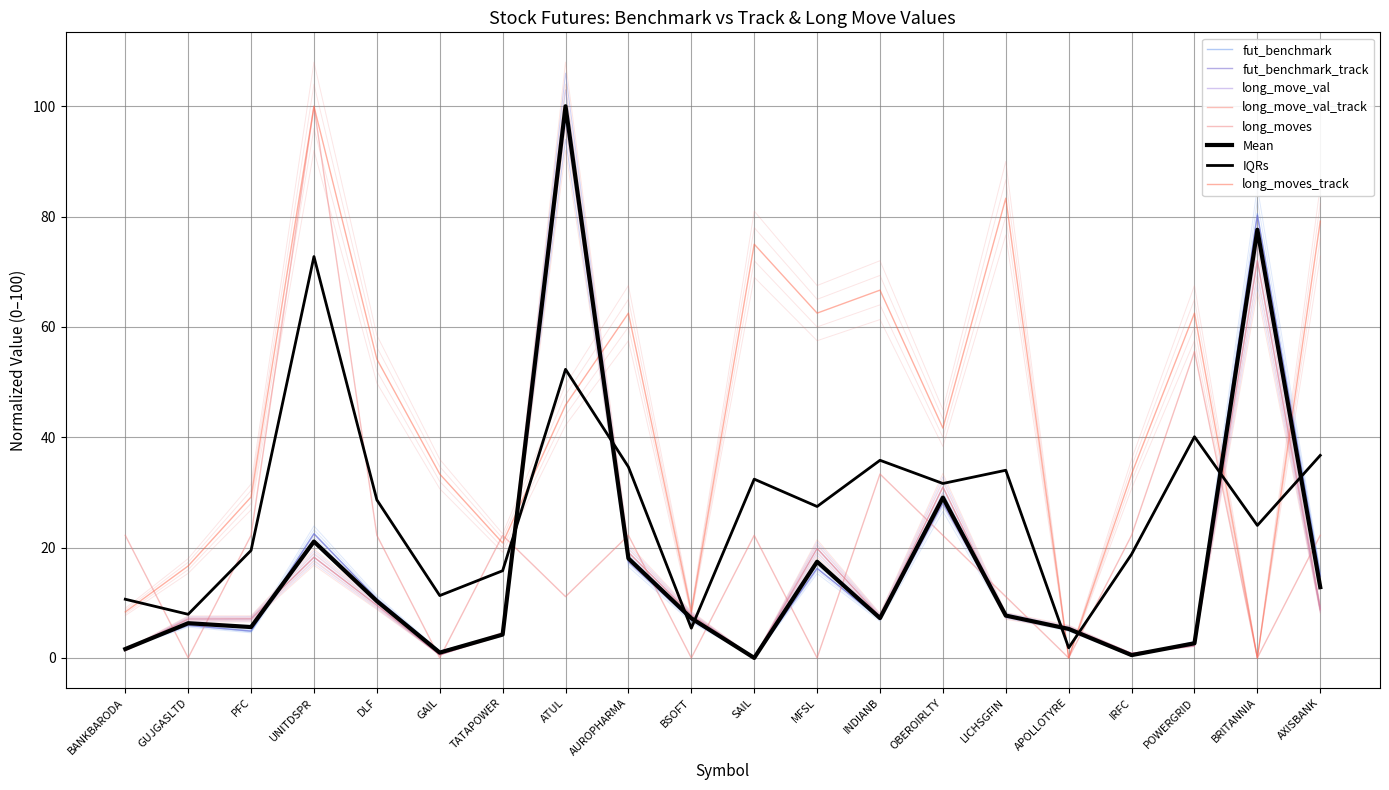

What is the difference between the maximum and minimum values in the long_move_val series?

106.0